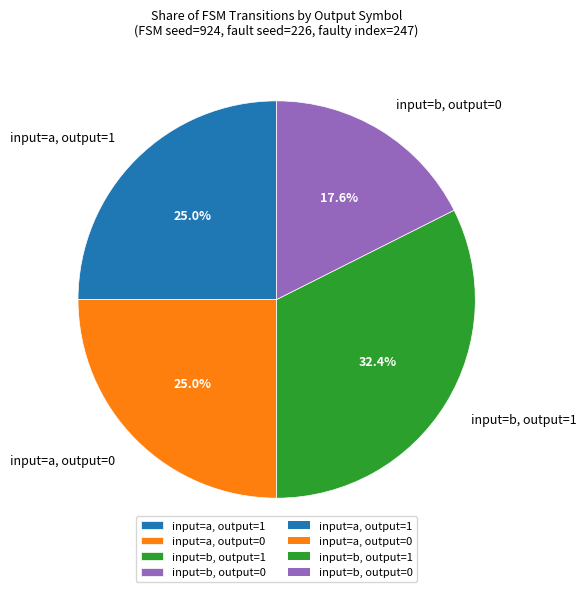

Which slice is the smallest?

input=b, output=0